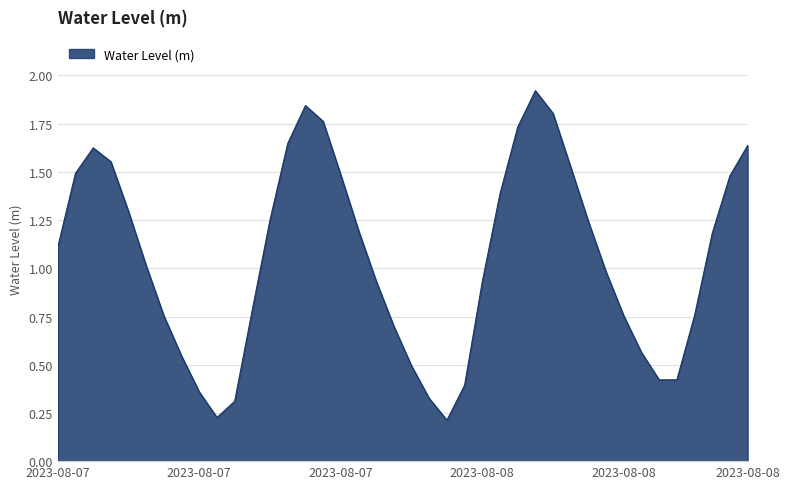

What is the greatest value displayed?

1.9